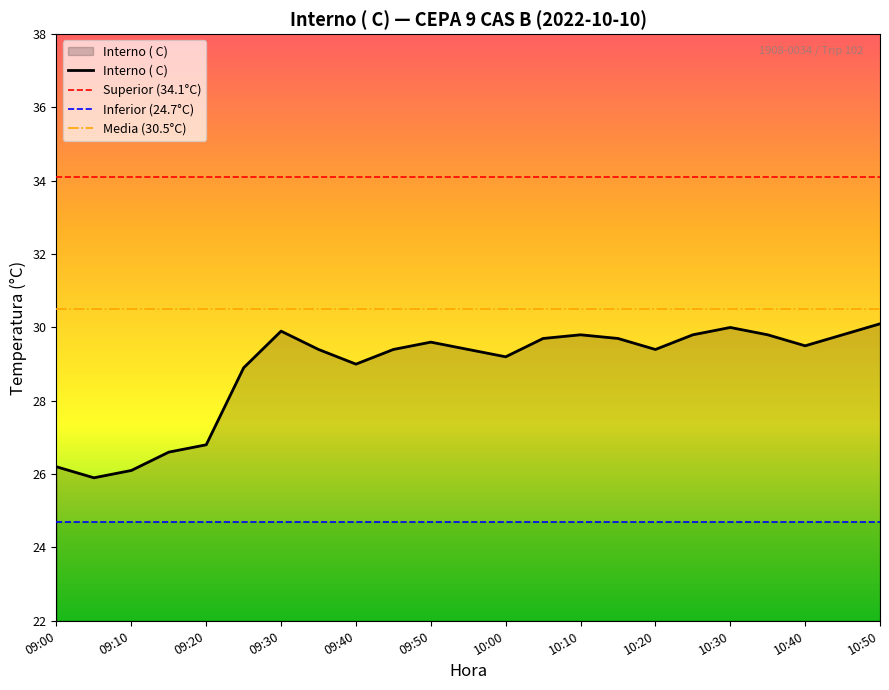

List the labels in order of value, smallest first.

09:05, 09:10, 09:00, 09:15, 09:20, 09:25, 09:40, 10:00, 09:35, 09:45, 09:55, 10:20, 10:40, 09:50, 10:05, 10:15, 10:10, 10:25, 10:35, 10:45, 09:30, 10:30, 10:50